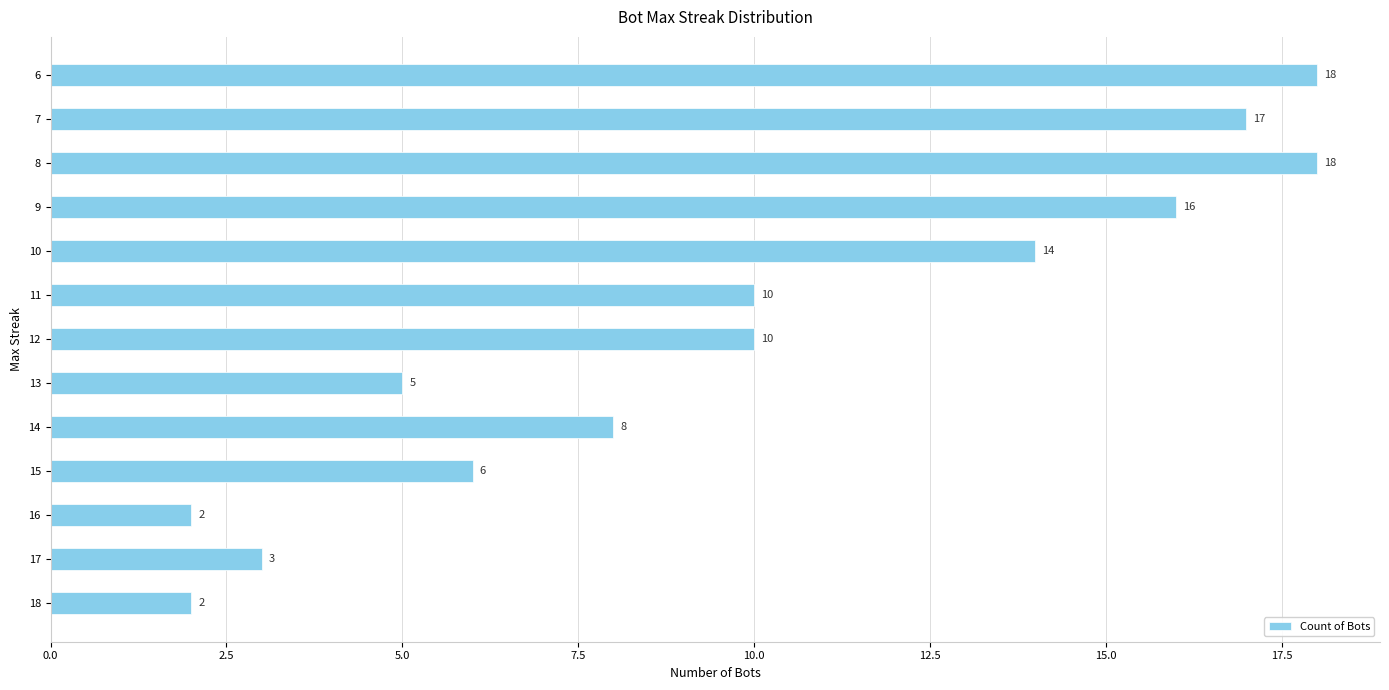

Reading bottom to top, extract all data points from this chart.

18=2	17=3	16=2	15=6	14=8	13=5	12=10	11=10	10=14	9=16	8=18	7=17	6=18